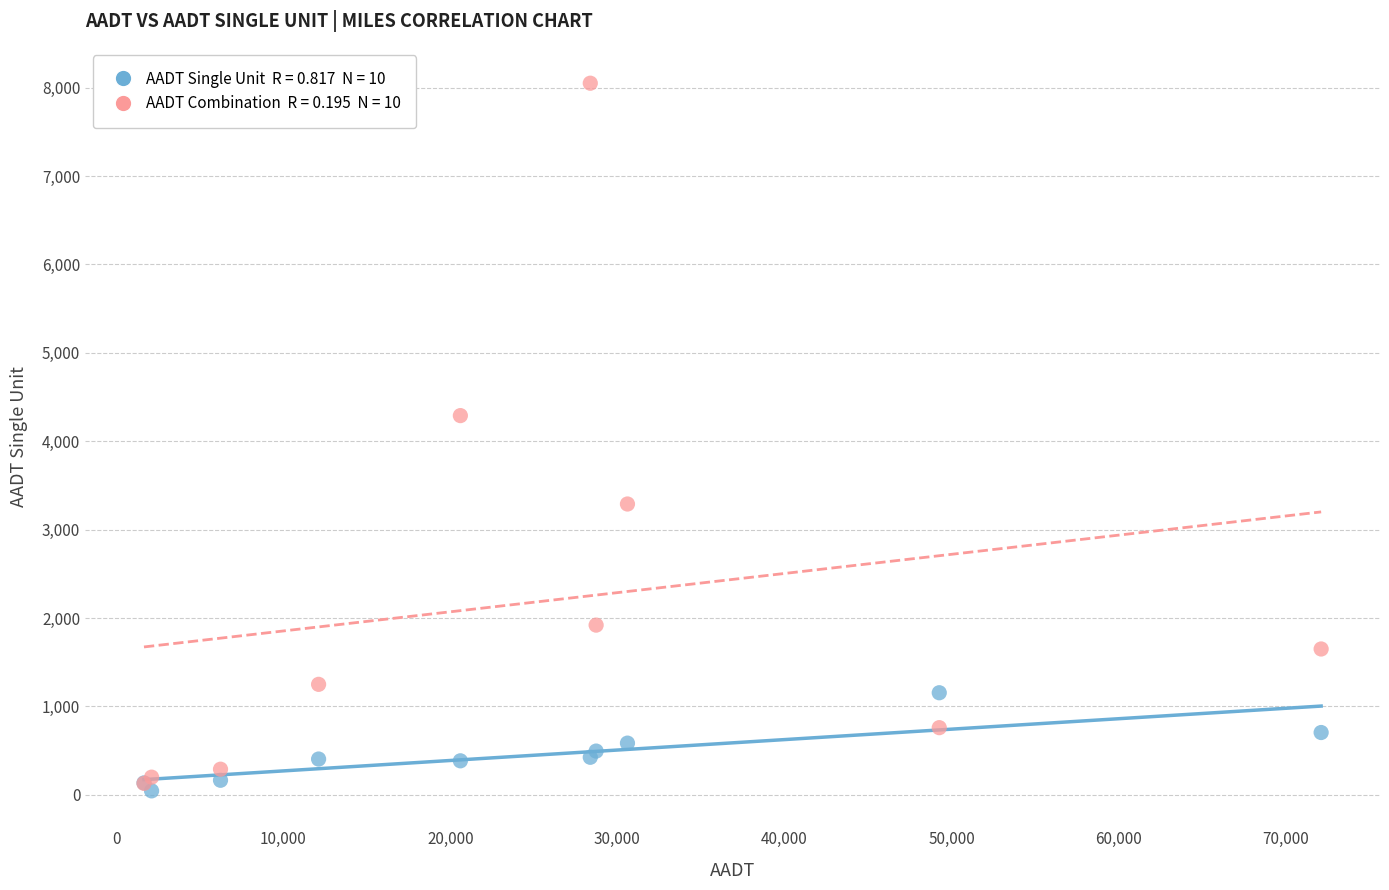

Across all series, what Y value is closest to 4047?

4290